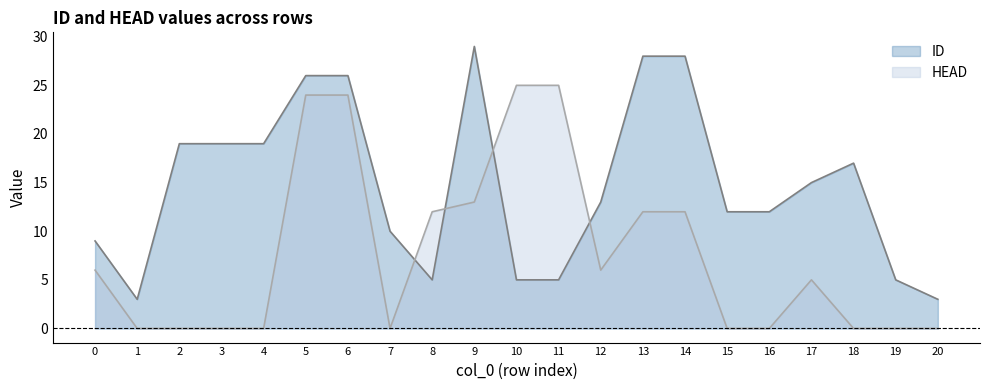

Reading left to right, what are all the values shown in this chart?

ID: 9	3	19	19	19	26	26	10	5	29	5	5	13	28	28	12	12	15	17	5	3
HEAD: 6	0	0	0	0	24	24	0	12	13	25	25	6	12	12	0	0	5	0	0	0